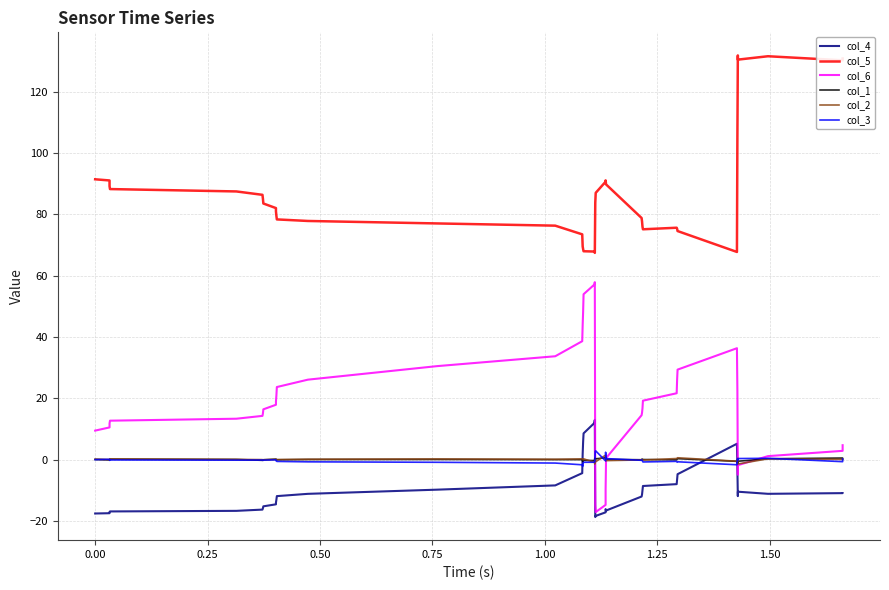

How many interior local valleys does the col_5 series have?

5